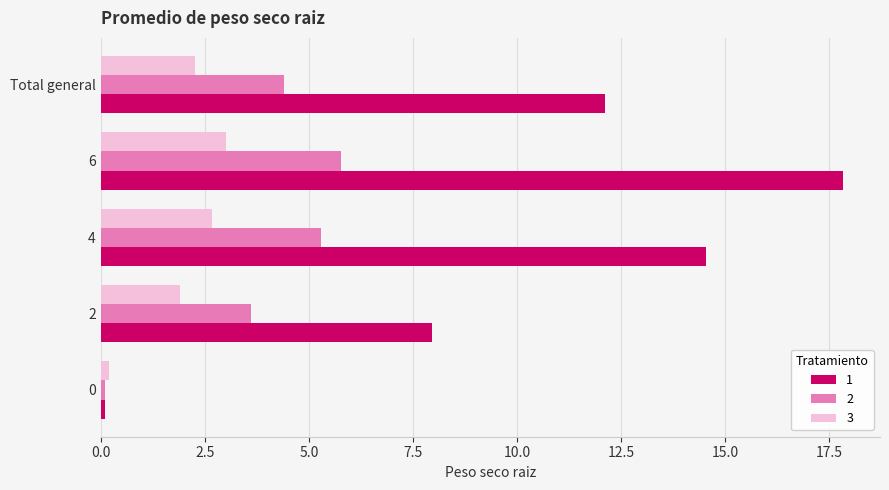

Is the value of 1 at 6 greater than the value of 3 at Total general?

Yes